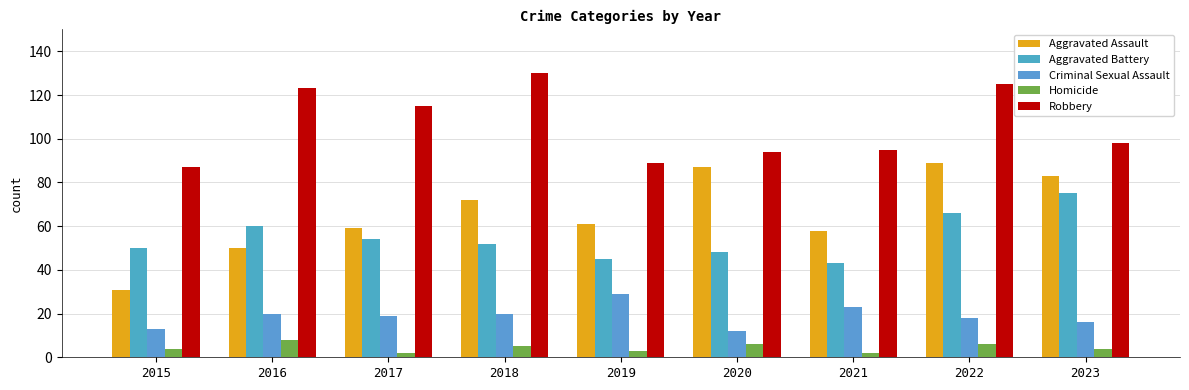

How many bars are there in total?

45